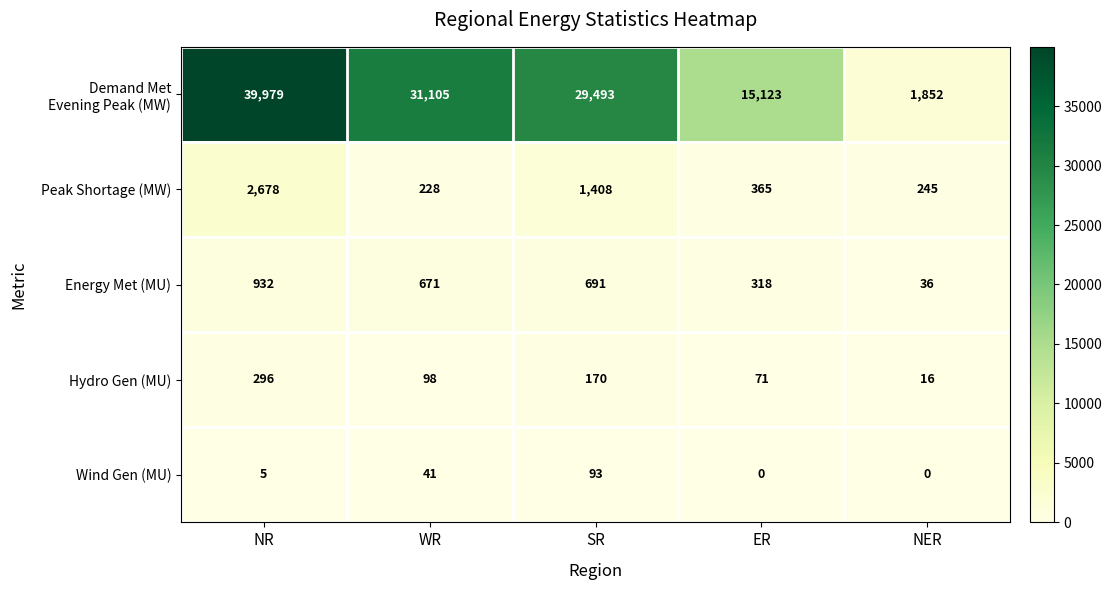

What is the sum of the Wind Gen (MU) values at NR and NER?

5